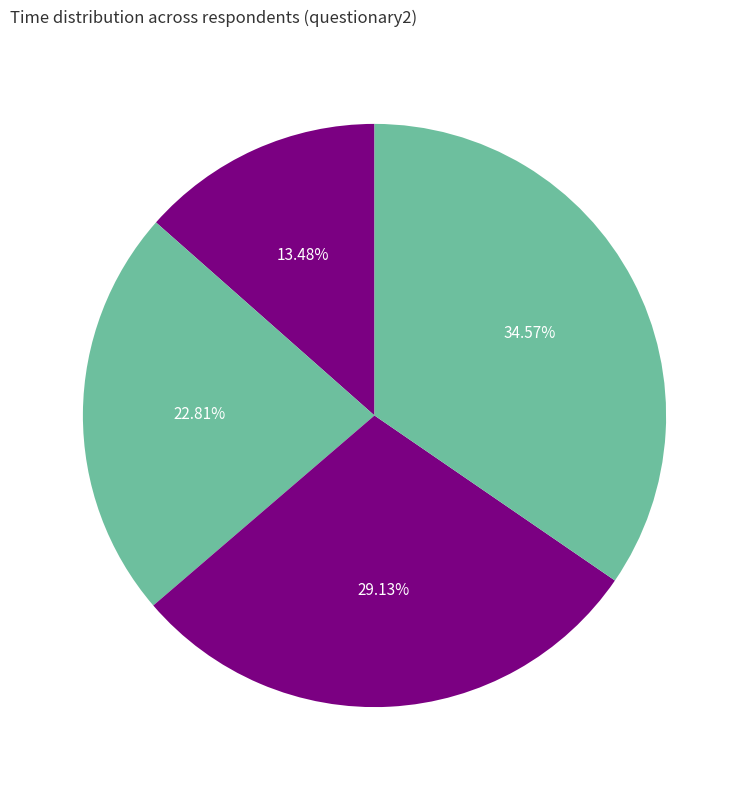

Is it true that 64762 is 43% of the pie?

False